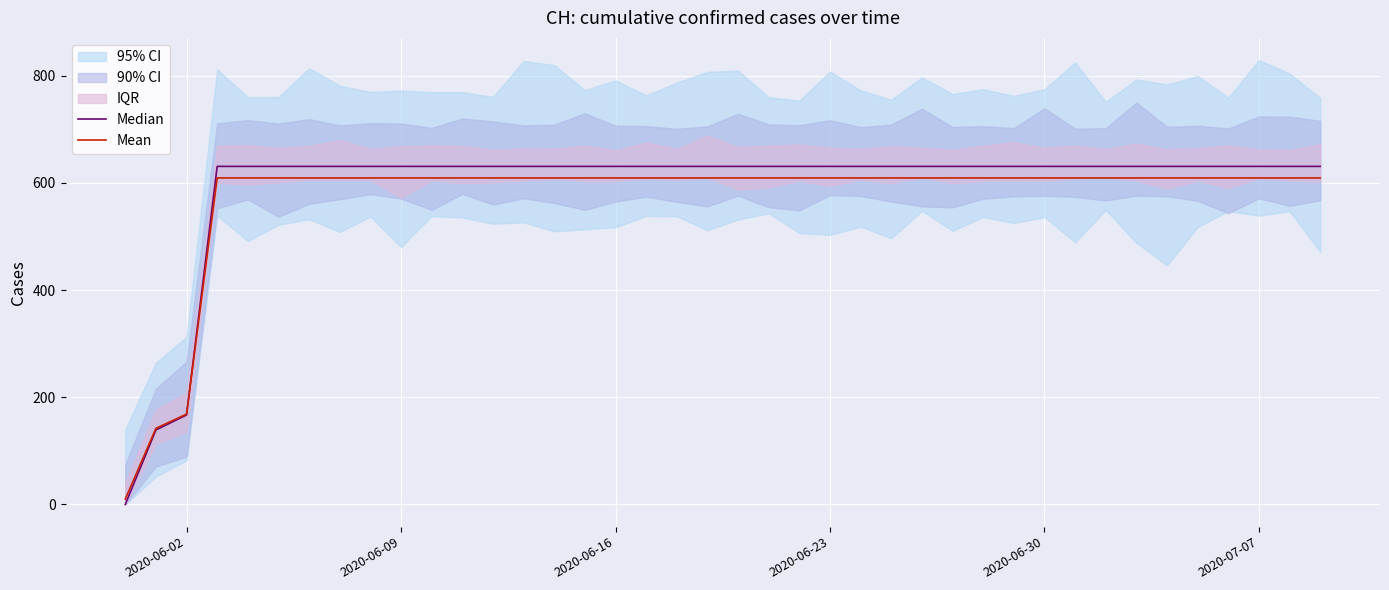

At which label is Mean closest to 309?

2020-06-02